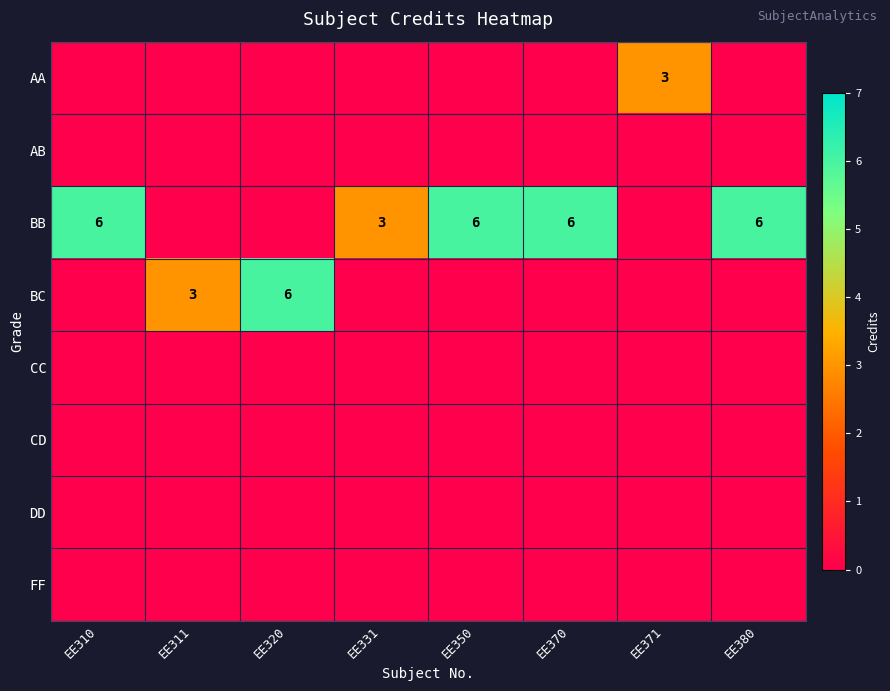

True or false: BC has a value of 4 at EE320.

False